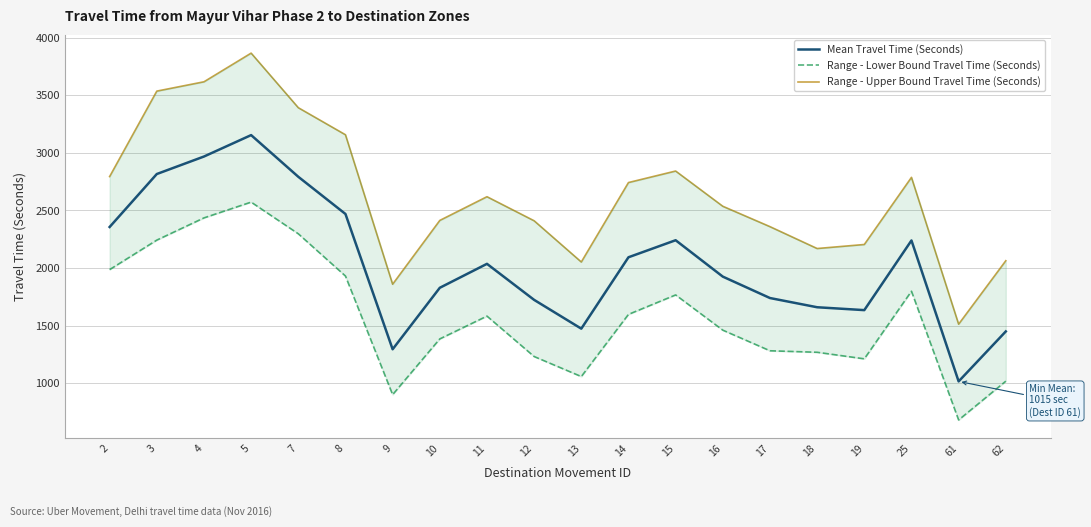

True or false: Range - Lower Bound Travel Time (Seconds) and Range - Upper Bound Travel Time (Seconds) cross at least once.

False